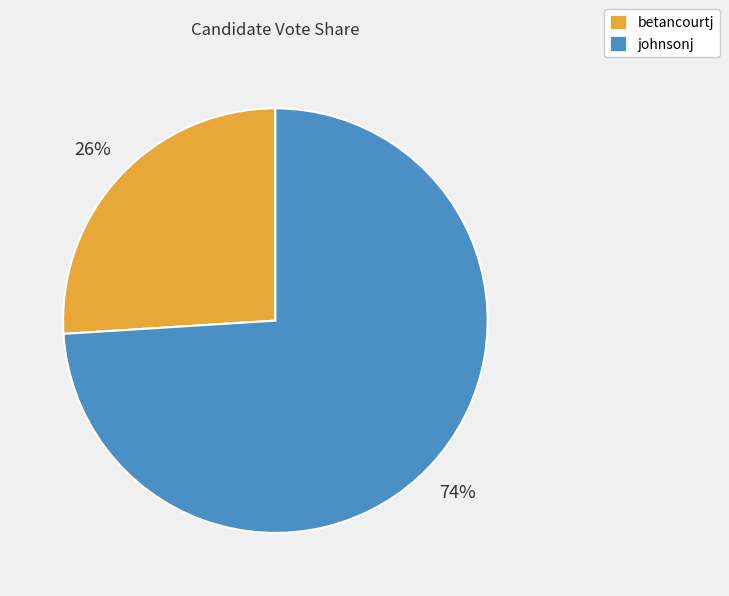

Approximately how many times larger is the value at betancourtj compared to johnsonj?

0.4